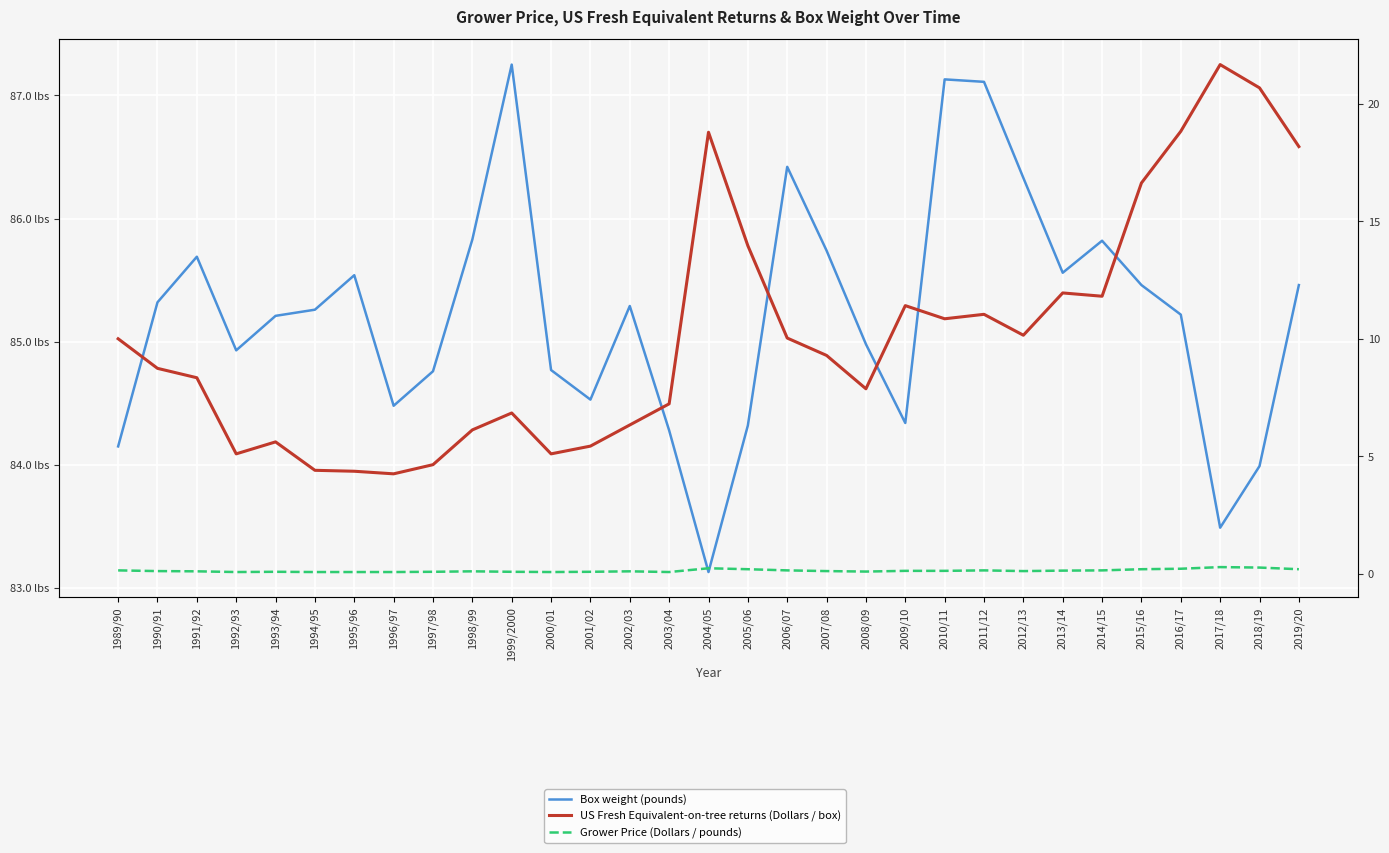

Is this an area chart (filled region under the line)?

No